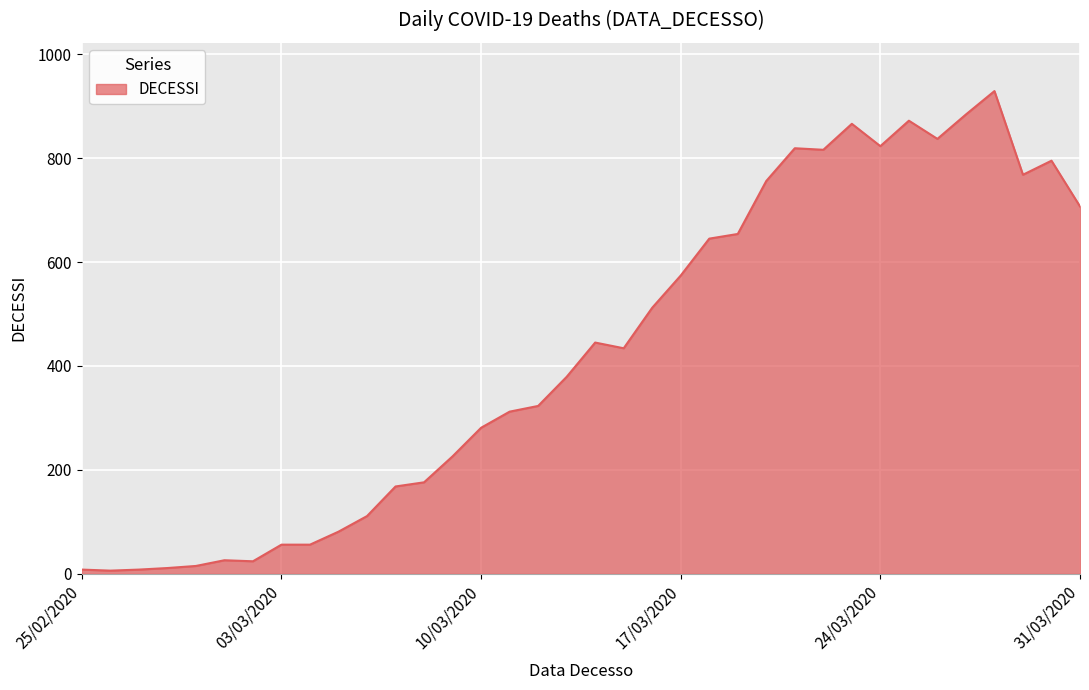

What is the maximum value shown in the chart?

929